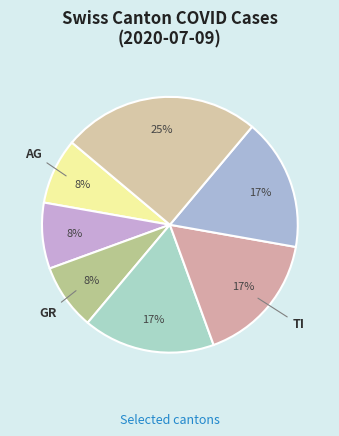

How many segments does this pie chart have?

7